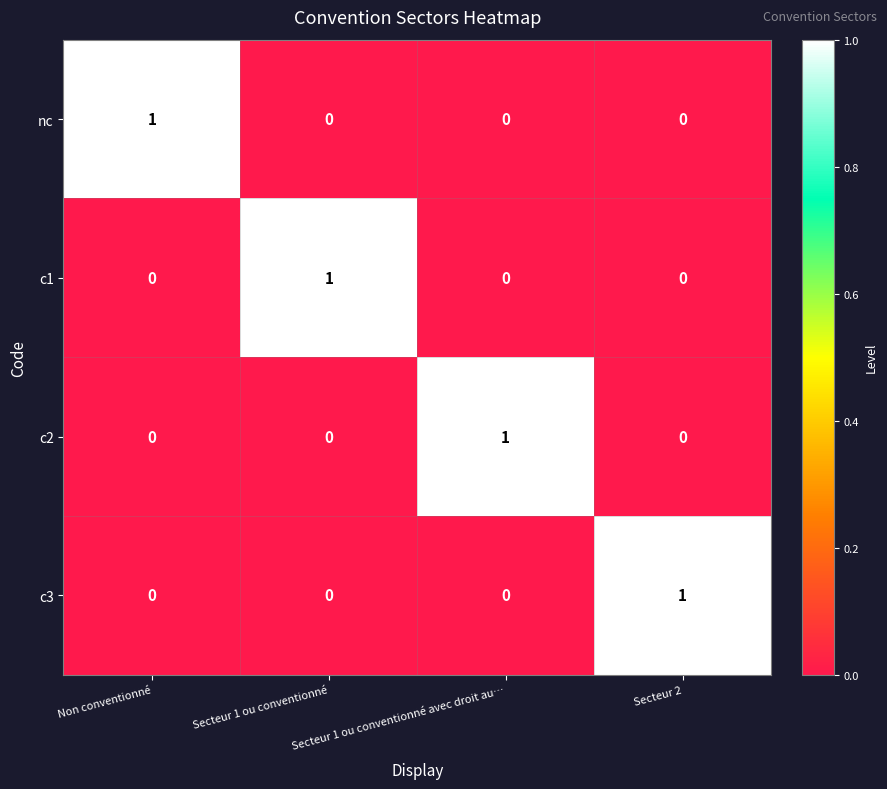

Is it true that c3 equals 1 at Secteur 1 ou conventionné avec droit au…?

False